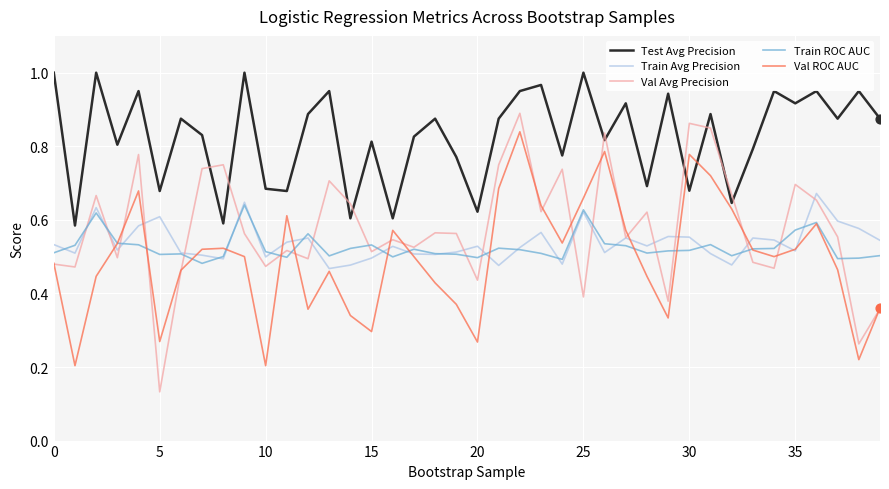

At how many categories does at least one series exceed 0?

40